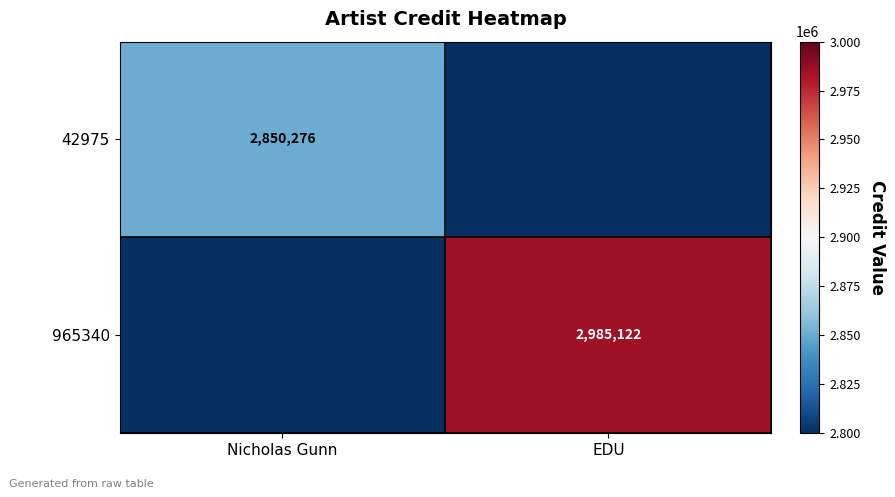

The value of 965340 at EDU is 2985122. True or false?

True